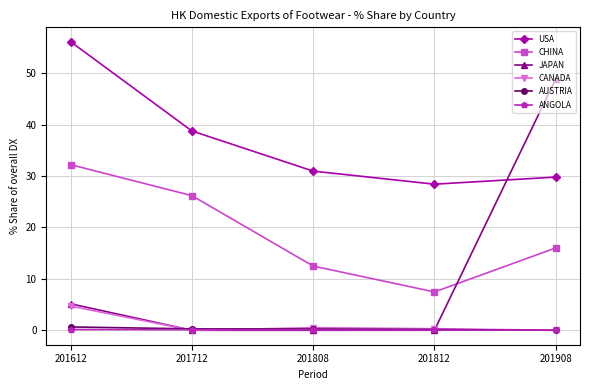

The USA series shows 20.7 at 201712. True or false?

False